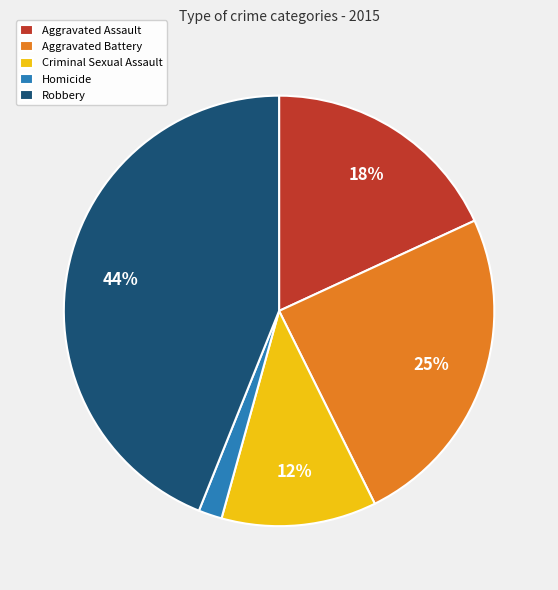

Does Aggravated Battery account for over 50% of the chart?

No